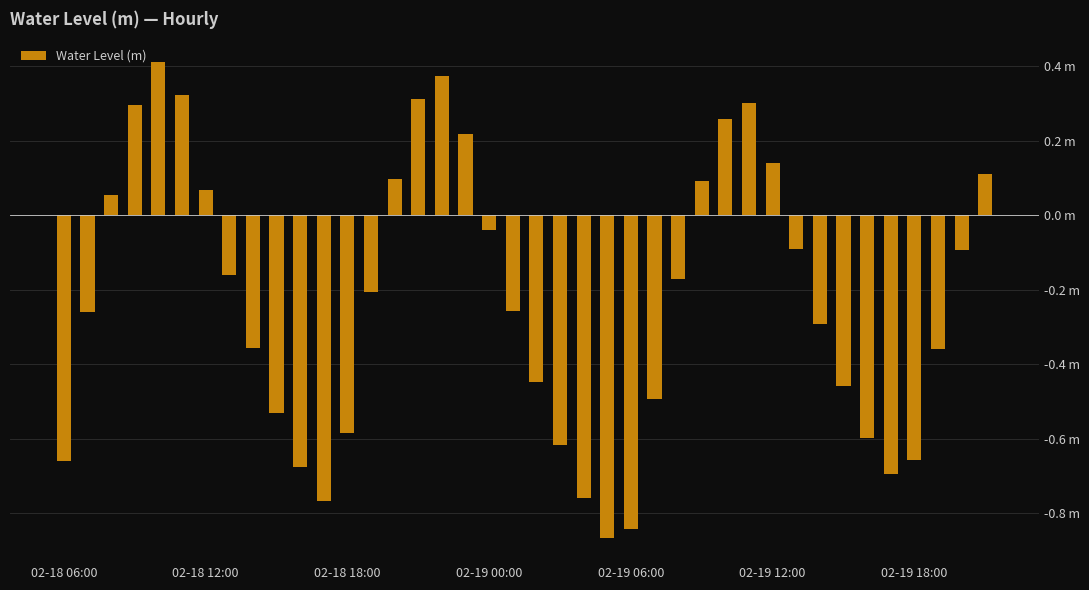

Reading left to right, extract all data points from this chart.

-0.7	-0.3	0.1	0.3	0.4	0.3	0.1	-0.2	-0.4	-0.5	-0.7	-0.8	-0.6	-0.2	0.1	0.3	0.4	0.2	-0.0	-0.3	-0.4	-0.6	-0.8	-0.9	-0.8	-0.5	-0.2	0.1	0.3	0.3	0.1	-0.1	-0.3	-0.5	-0.6	-0.7	-0.7	-0.4	-0.1	0.1